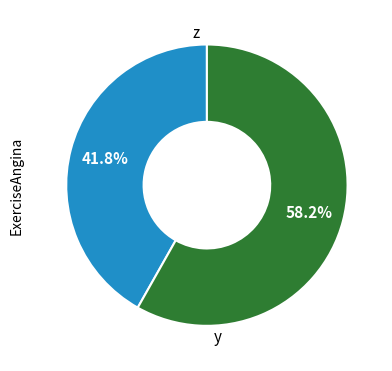

Is there a majority slice in this chart?

Yes